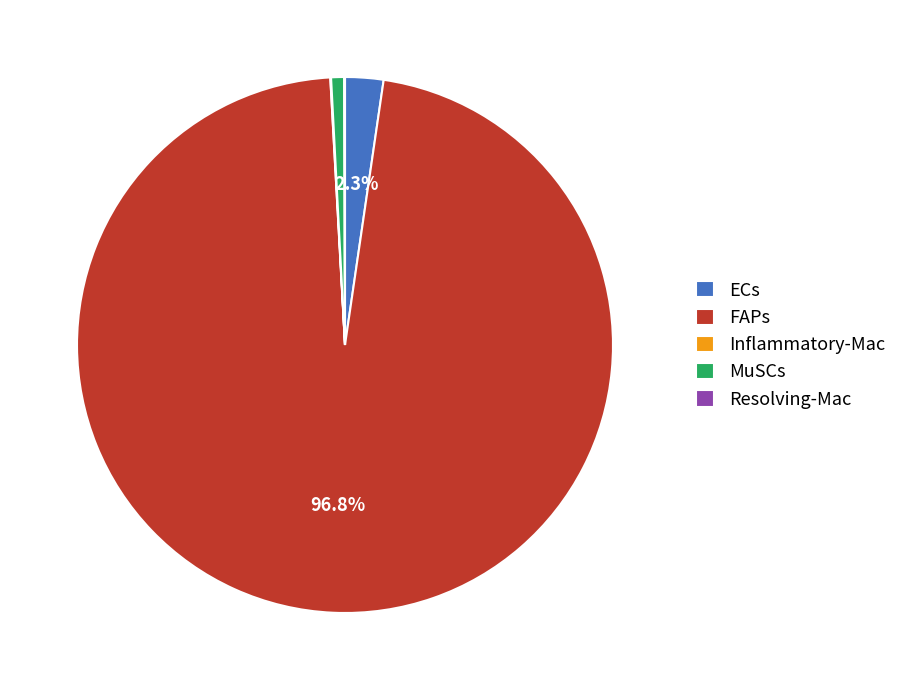

What is the majority slice?

FAPs